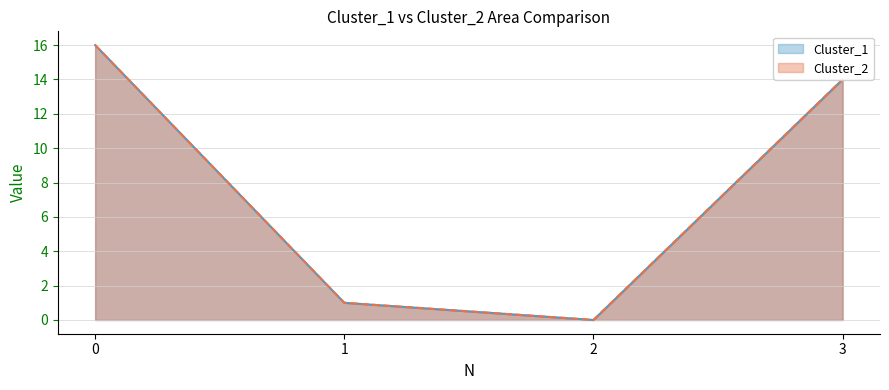

Where is the first local minimum for Cluster_2?

2